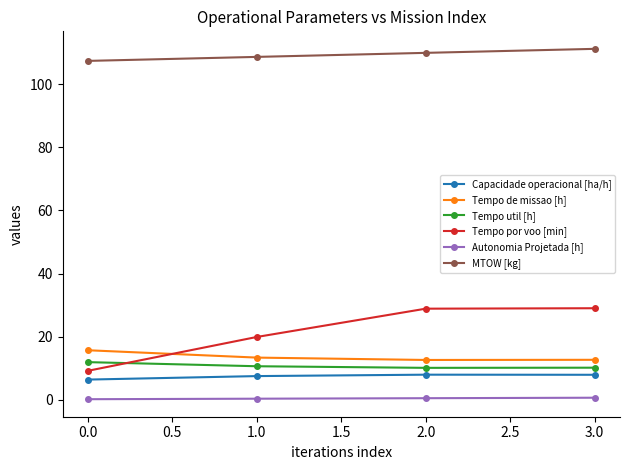

The value of Capacidade operacional [ha/h] at 2.0 is 7.9. True or false?

True